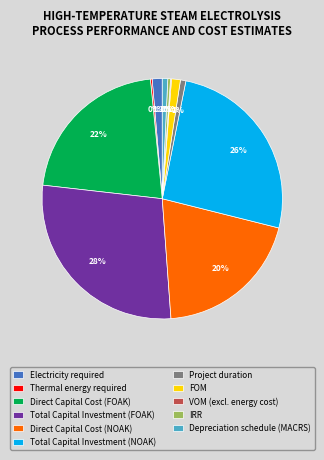

To the nearest percent, what is the difference between the largest and smallest slice percentages?

28%